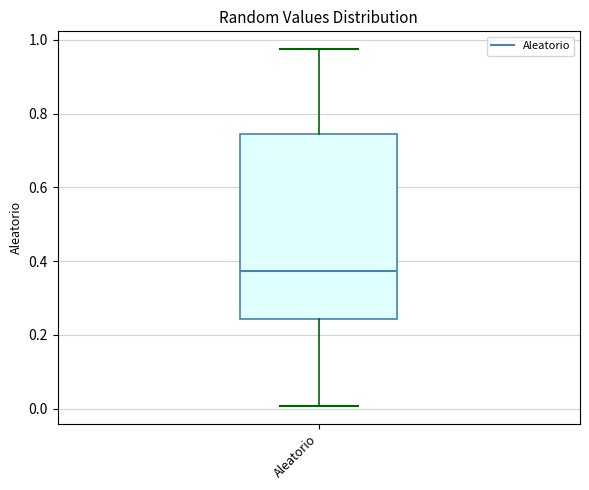

Transcribe this box plot: give where the median line is, the range the box spans, and where the two whiskers end, as read against the y-axis. The values are not printed on the chart, so give them approximately, as read against the axis.

median 0.38, box 0.24 to 0.74, whiskers 0.00 to 0.98